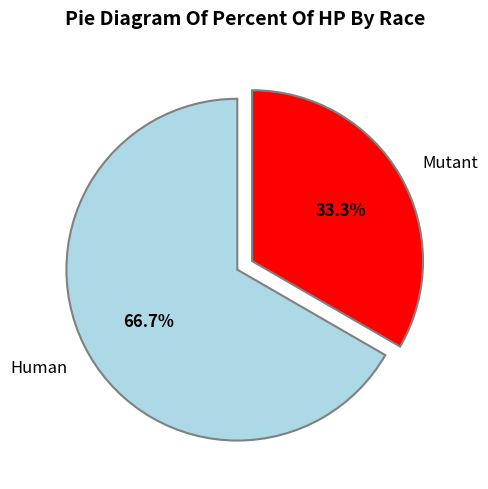

What is the smallest slice in the pie chart?

Mutant